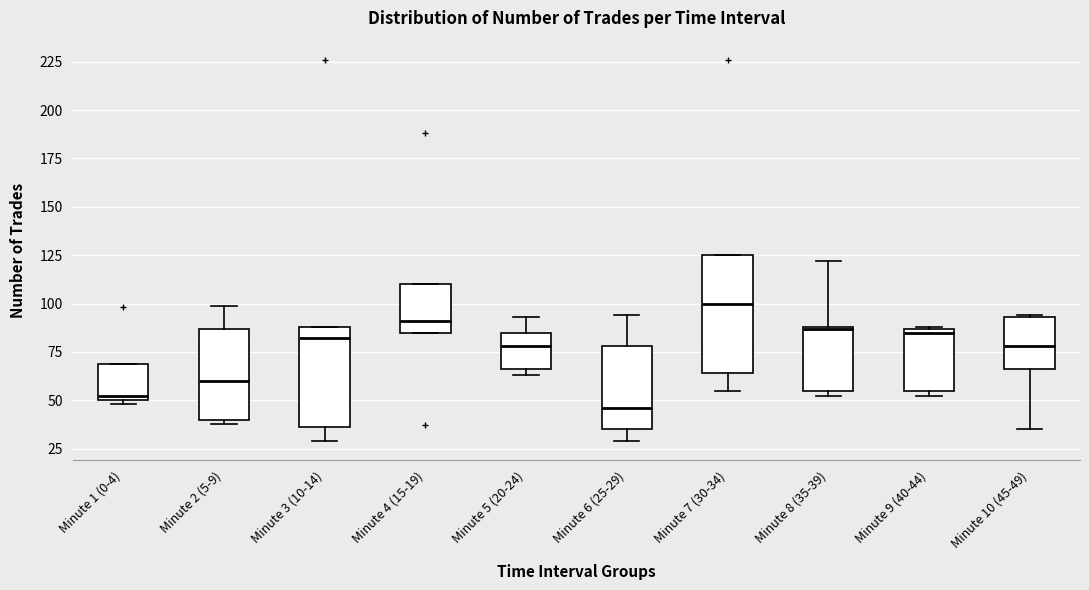

Which box is the tallest, from its lower edge to its upper edge?

Minute 7 (30-34)